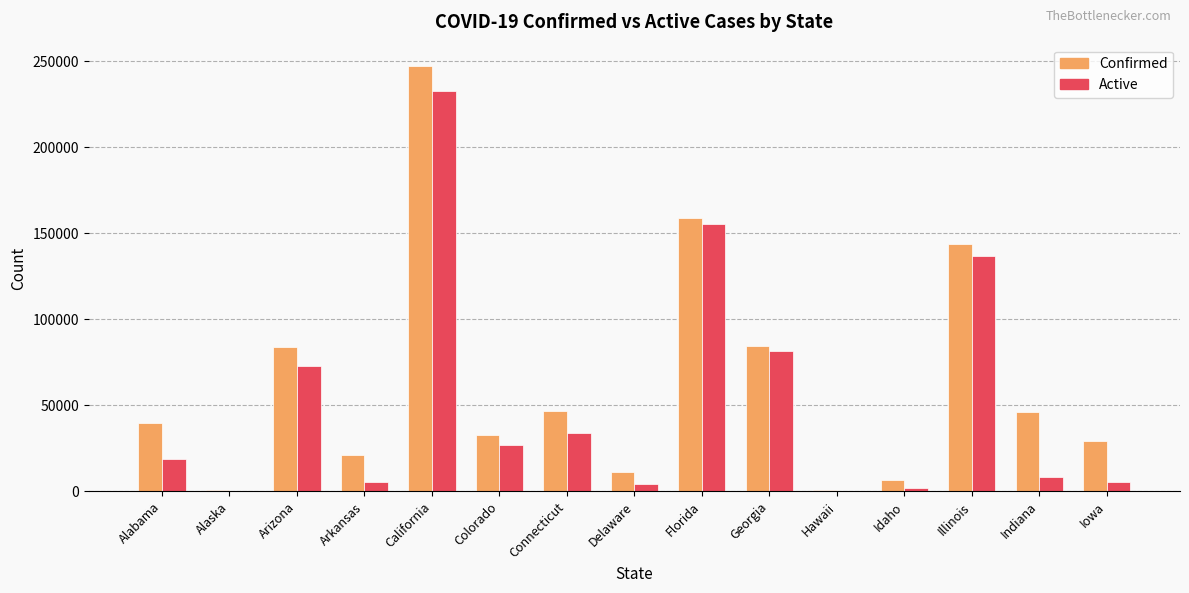

Is it true that Confirmed equals 21373 at Colorado?

False